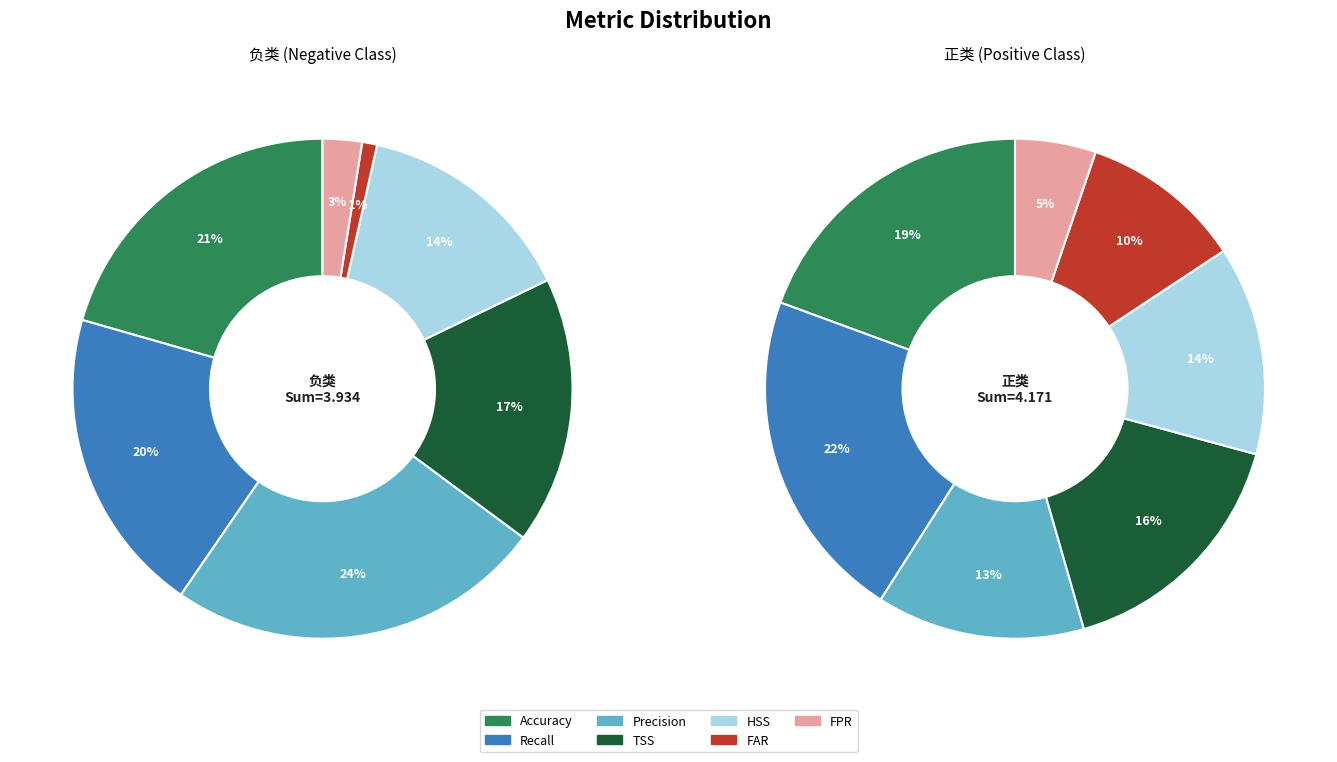

To the nearest percent, what portion does Precision represent?

13%